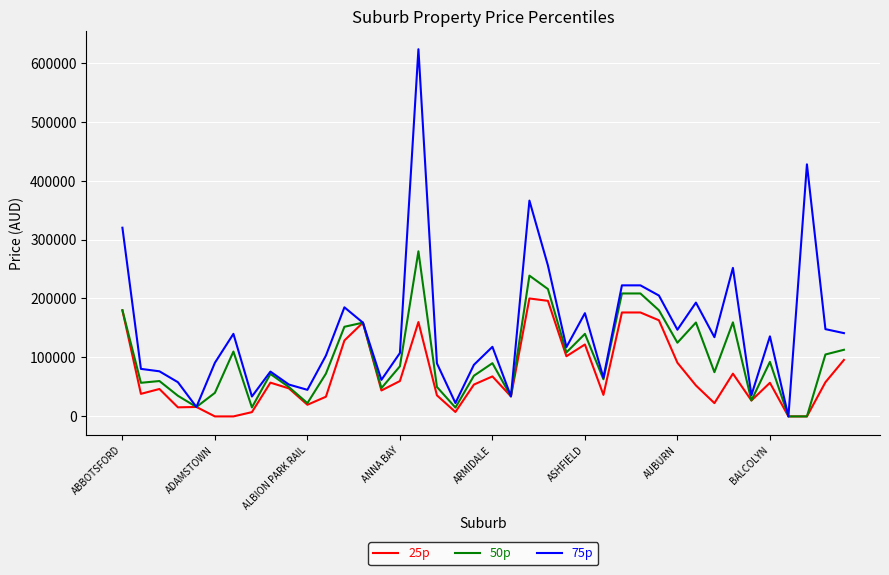

What is the greatest value displayed?

622705.8